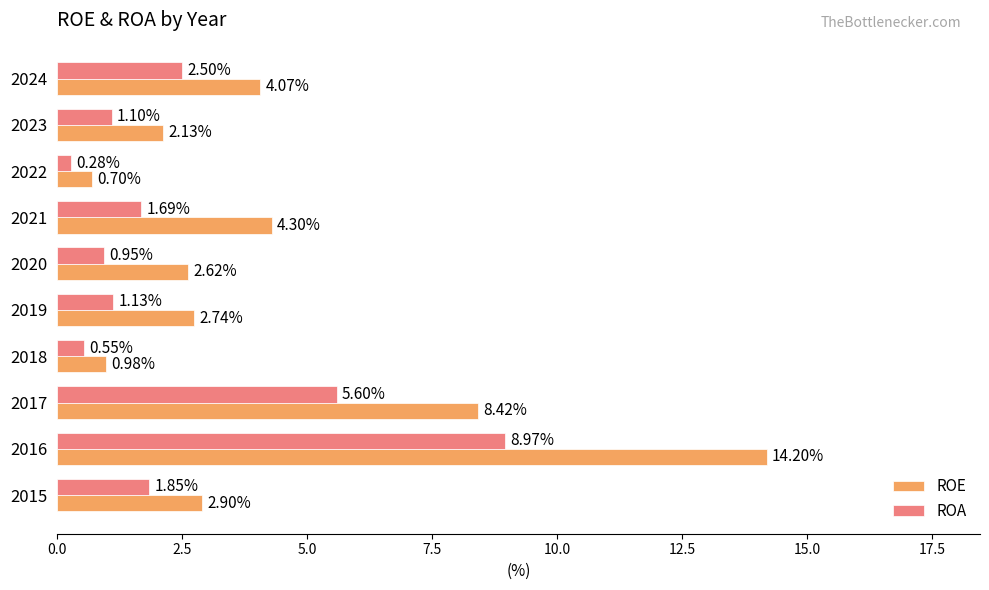

At which category is the sum across all series the highest?

2016